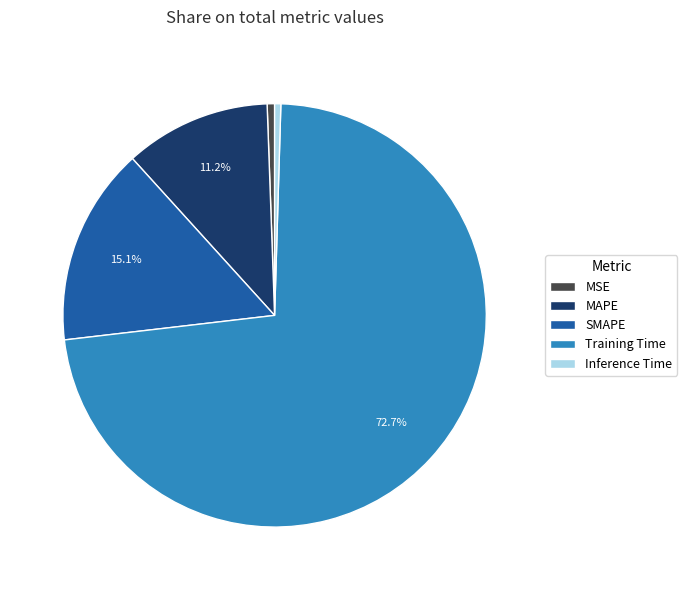

To the nearest percent, what is the difference between the largest and smallest slice percentages?

72%